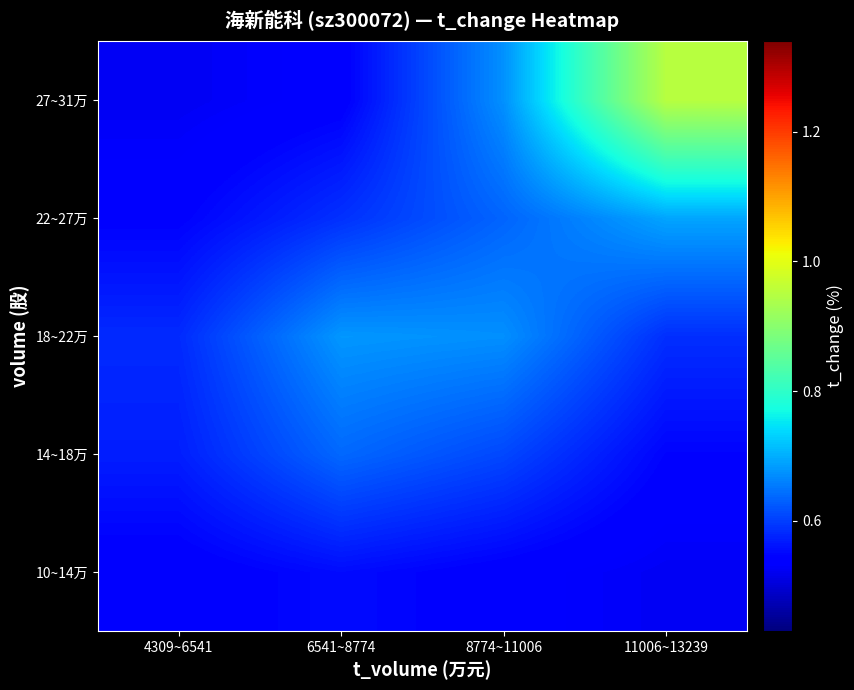

Reading left to right, what are all the values shown in this chart?

10~14万: 4309~6541=0.5	6541~8774=0.6	8774~11006=0.5	11006~13239=0.5
14~18万: 4309~6541=0.6	6541~8774=0.6	8774~11006=0.6	11006~13239=0.5
18~22万: 4309~6541=0.6	6541~8774=0.7	8774~11006=0.7	11006~13239=0.6
22~27万: 4309~6541=0.5	6541~8774=0.6	8774~11006=0.6	11006~13239=0.7
27~31万: 4309~6541=0.5	6541~8774=0.5	8774~11006=0.7	11006~13239=1.0